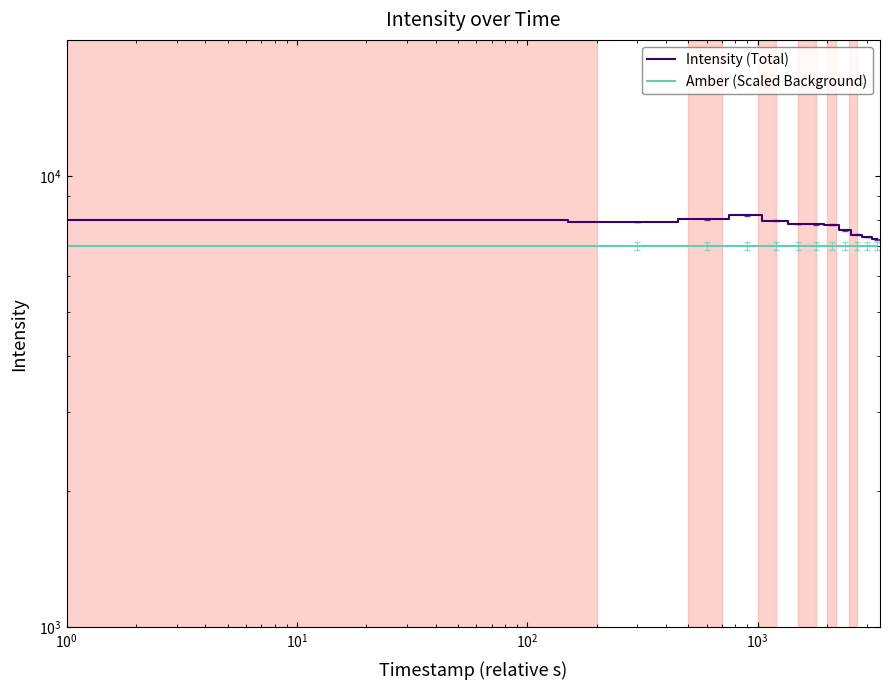

What is the sum of all Amber (Scaled Background) values?

84000.0